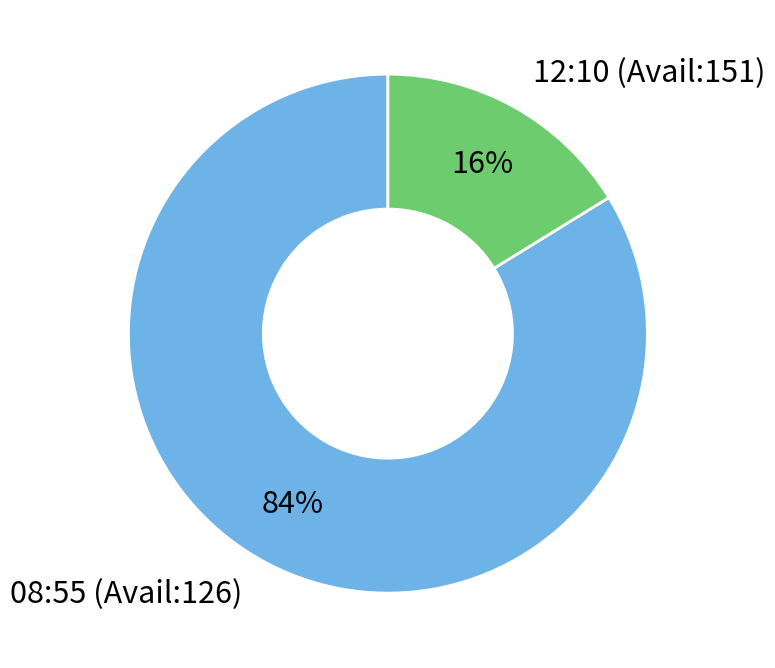

Is there any slice that represents more than half of the pie?

Yes